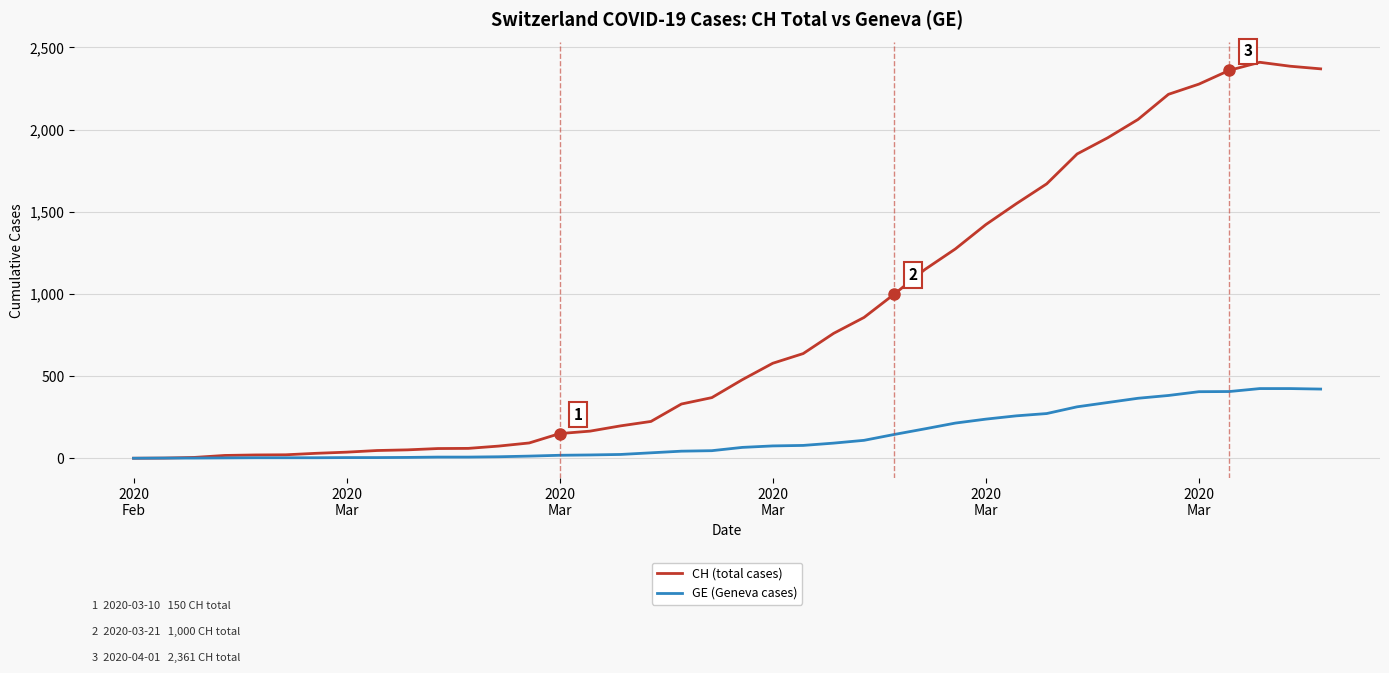

Which series has the largest range (max minus min)?

CH (total cases)